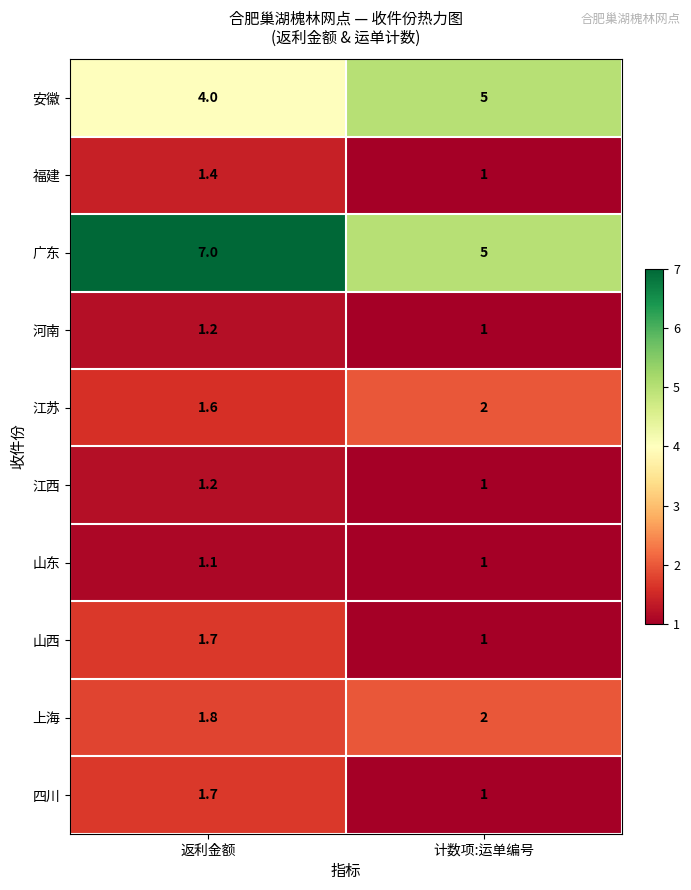

Reading left to right, transcribe all the data shown in this chart.

安徽: 返利金额=4.0	计数项:运单编号=5.0
福建: 返利金额=1.4	计数项:运单编号=1.0
广东: 返利金额=7.0	计数项:运单编号=5.0
河南: 返利金额=1.2	计数项:运单编号=1.0
江苏: 返利金额=1.6	计数项:运单编号=2.0
江西: 返利金额=1.2	计数项:运单编号=1.0
山东: 返利金额=1.1	计数项:运单编号=1.0
山西: 返利金额=1.7	计数项:运单编号=1.0
上海: 返利金额=1.8	计数项:运单编号=2.0
四川: 返利金额=1.7	计数项:运单编号=1.0